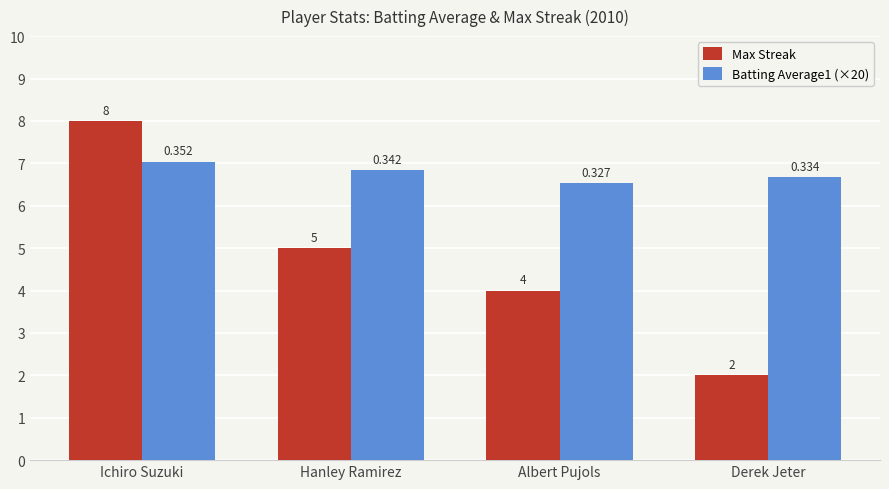

At which category does the chart reach its peak across all series?

Ichiro Suzuki